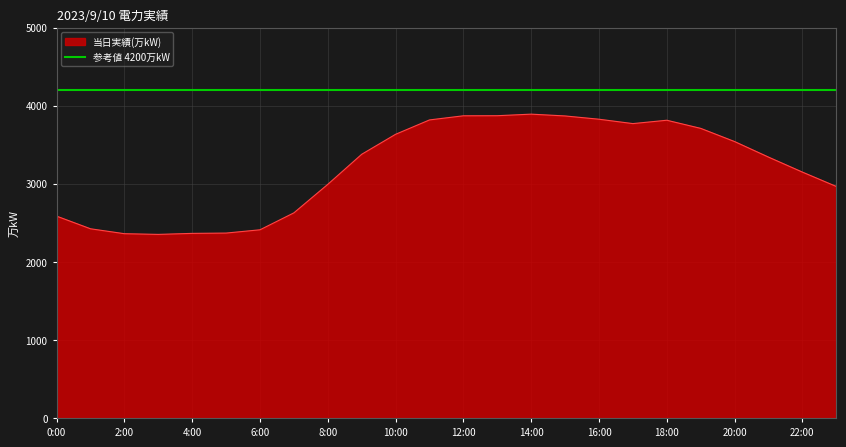

True or false: the data shows 2351 at 3:00.

True